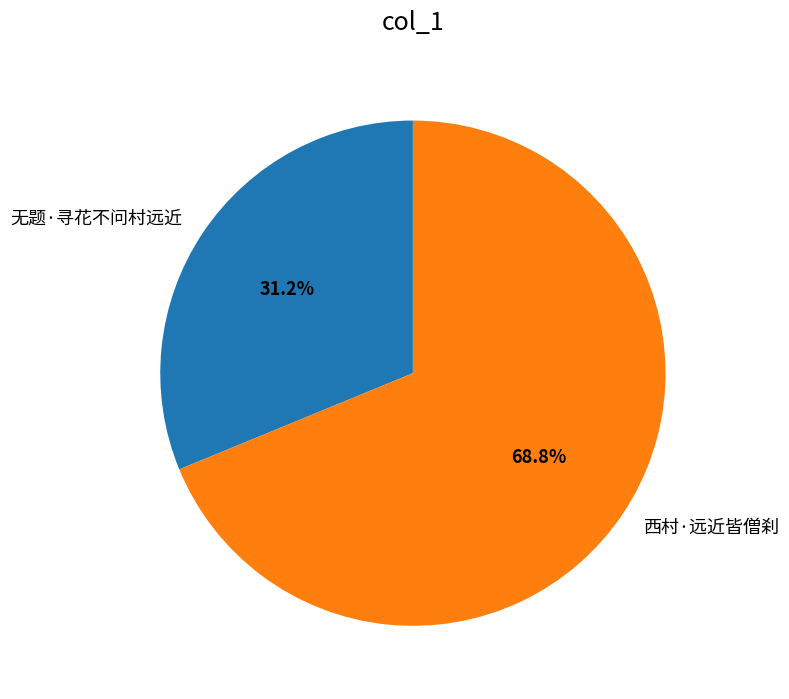

To the nearest percent, what portion does 西村·远近皆僧刹 represent?

69%